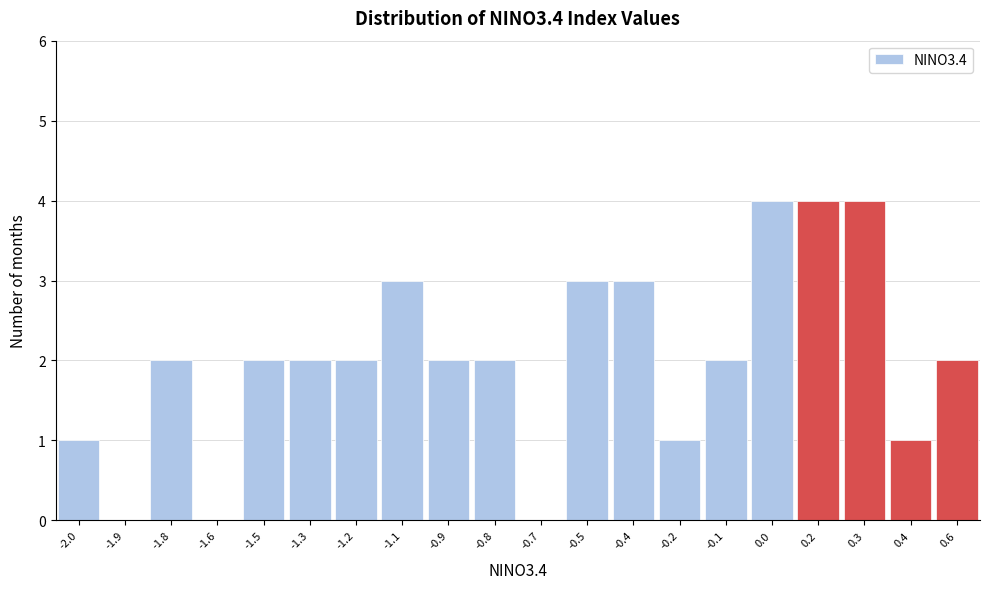

Reading right to left, transcribe all the data shown in this chart.

0.6=2	0.4=1	0.3=4	0.2=4	0.0=4	-0.1=2	-0.2=1	-0.4=3	-0.5=3	-0.7=0	-0.8=2	-0.9=2	-1.1=3	-1.2=2	-1.3=2	-1.5=2	-1.6=0	-1.8=2	-1.9=0	-2.0=1